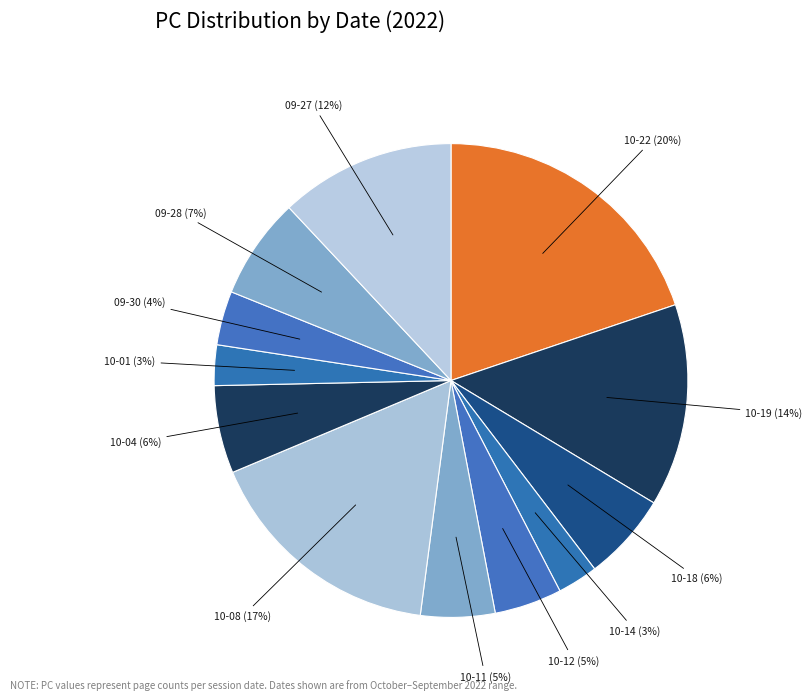

Rank the categories by value from lowest to highest.

2022-10-14, 2022-10-01, 2022-09-30, 2022-10-12, 2022-10-11, 2022-10-18, 2022-10-04, 2022-09-28, 2022-09-27, 2022-10-19, 2022-10-08, 2022-10-22